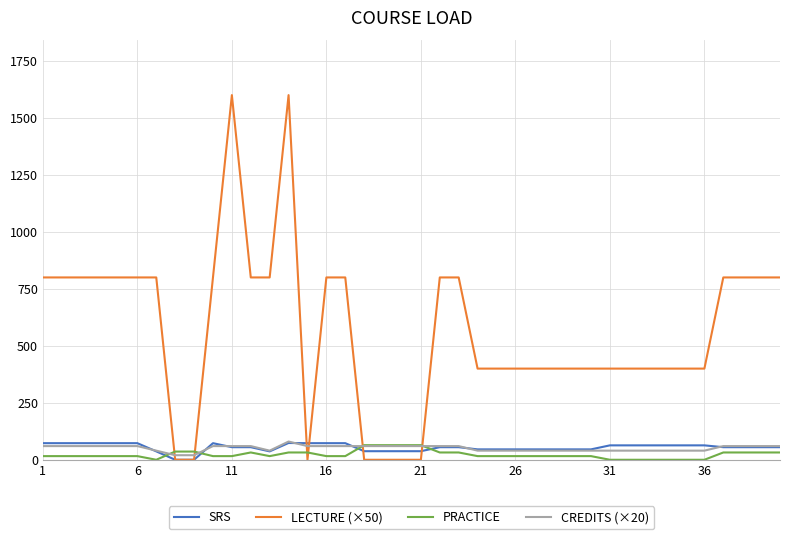

True or false: PRACTICE and LECTURE (×50) intersect in this chart.

True